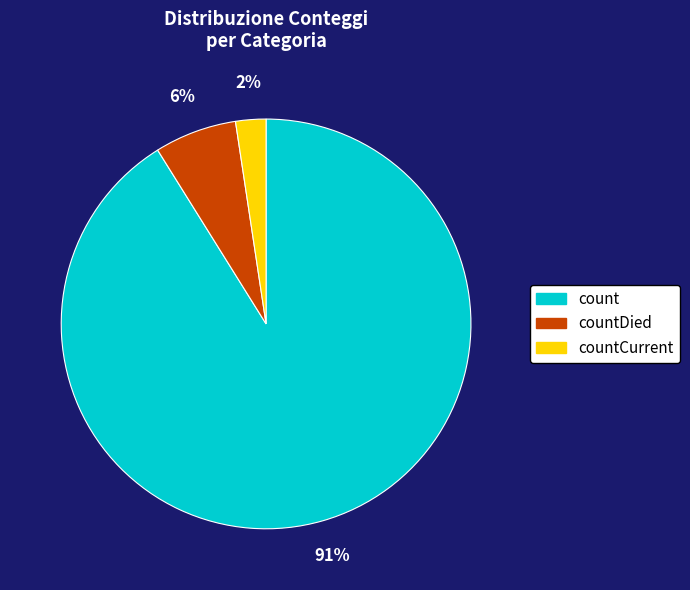

Count the number of slices in the pie.

3